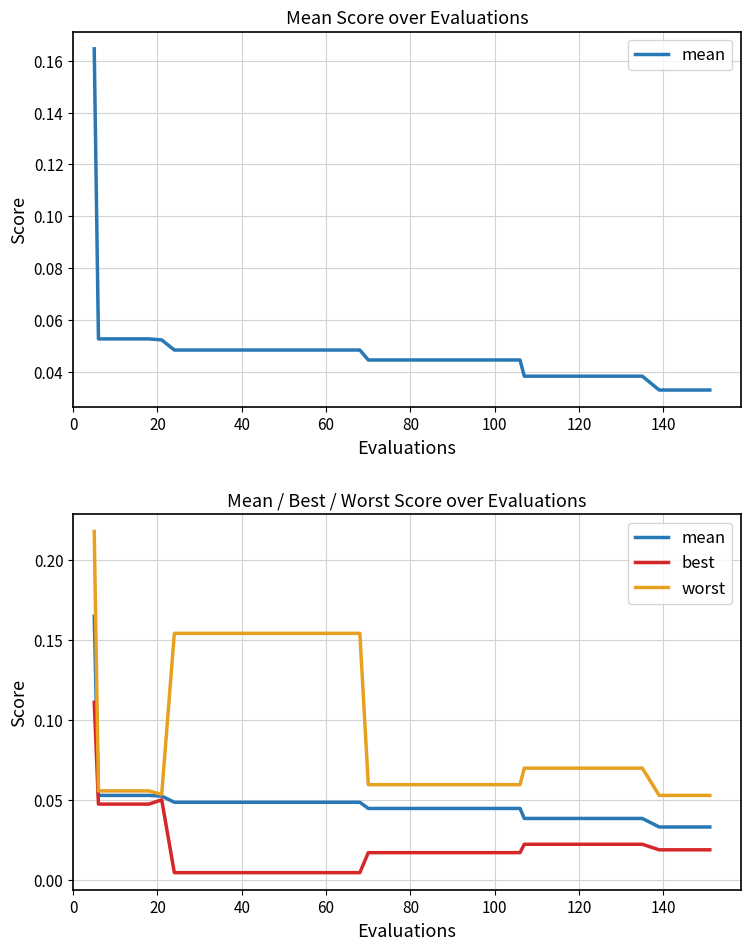

Which series has the largest total across all categories?

worst